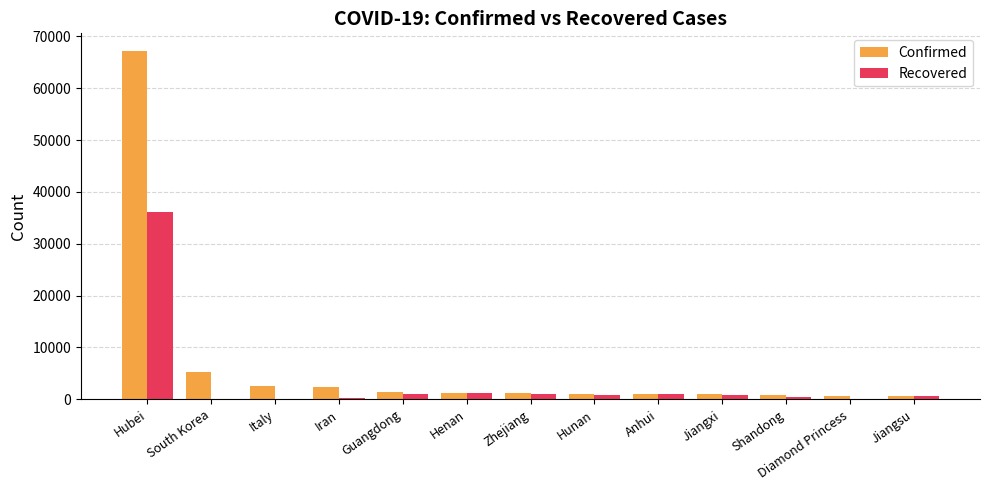

What is the sum of all Recovered values?

43909